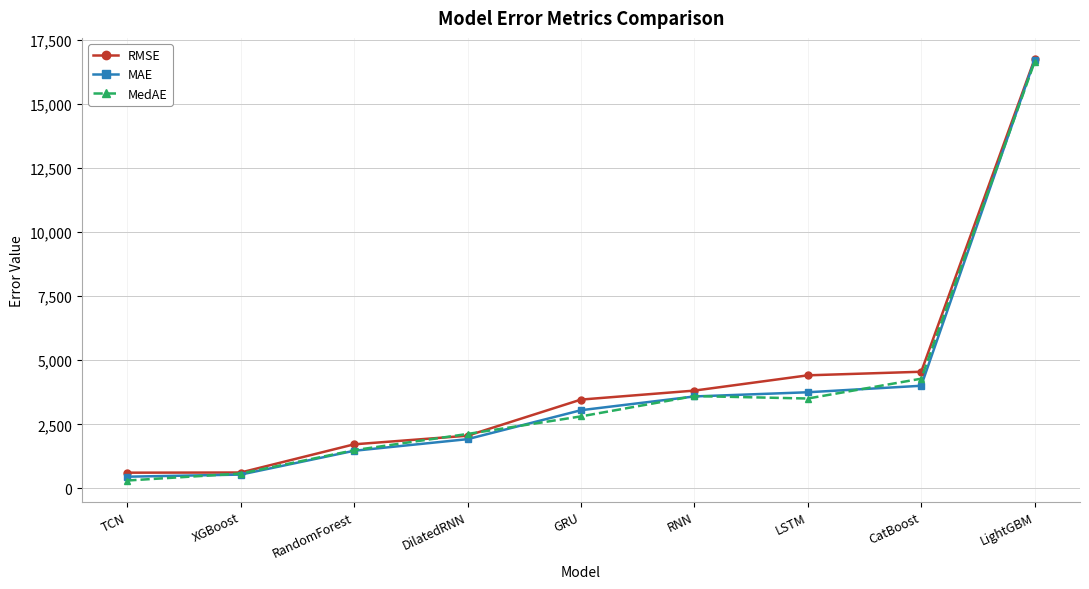

What is the total value across all series at XGBoost?

1746.8